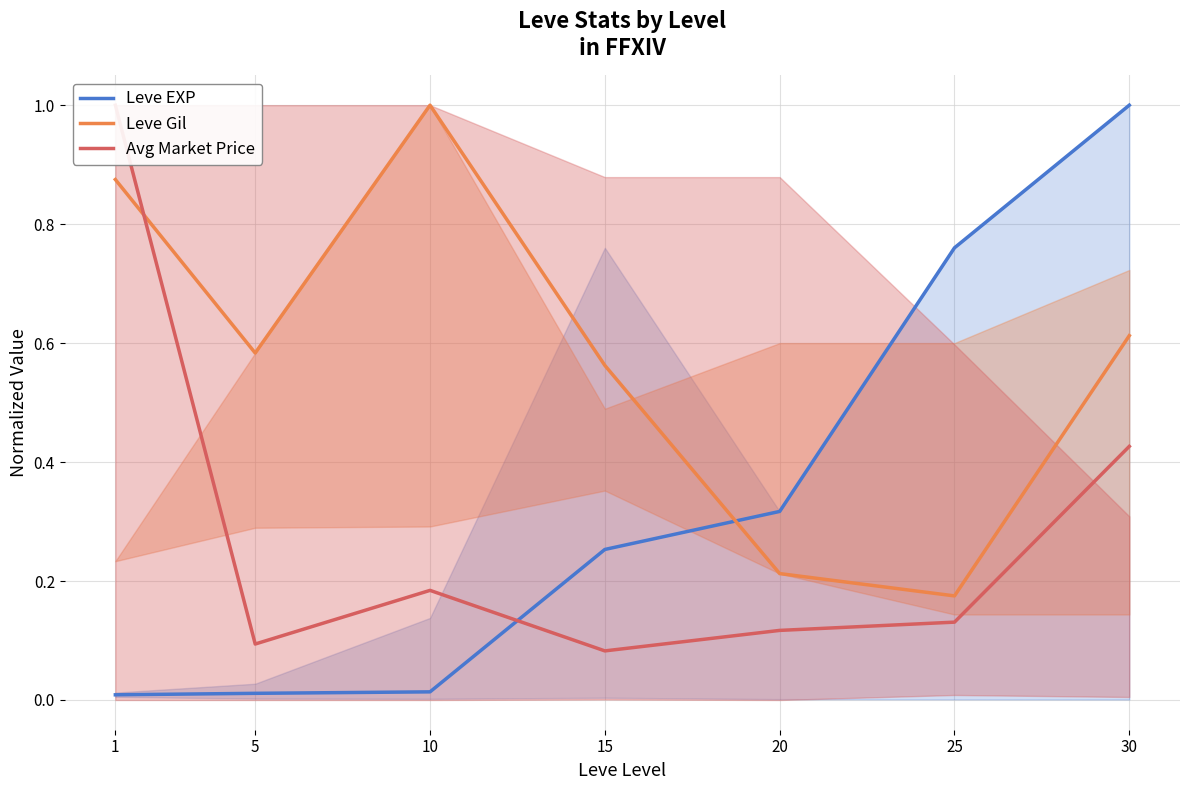

How many categories are shown in the chart?

7